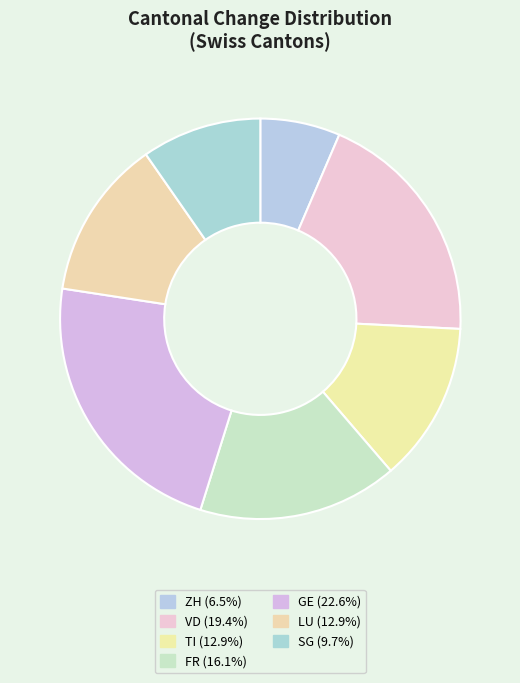

Is the sum of VD and GE greater than half?

No